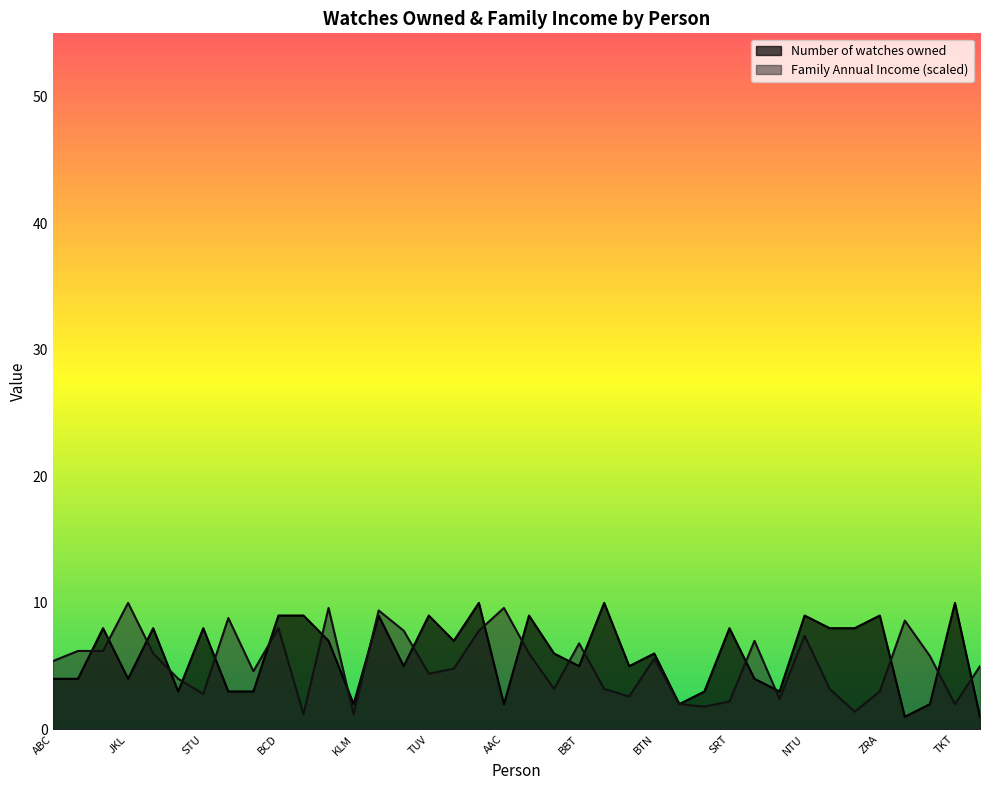

Is it true that the value at XYZ is 7?

True